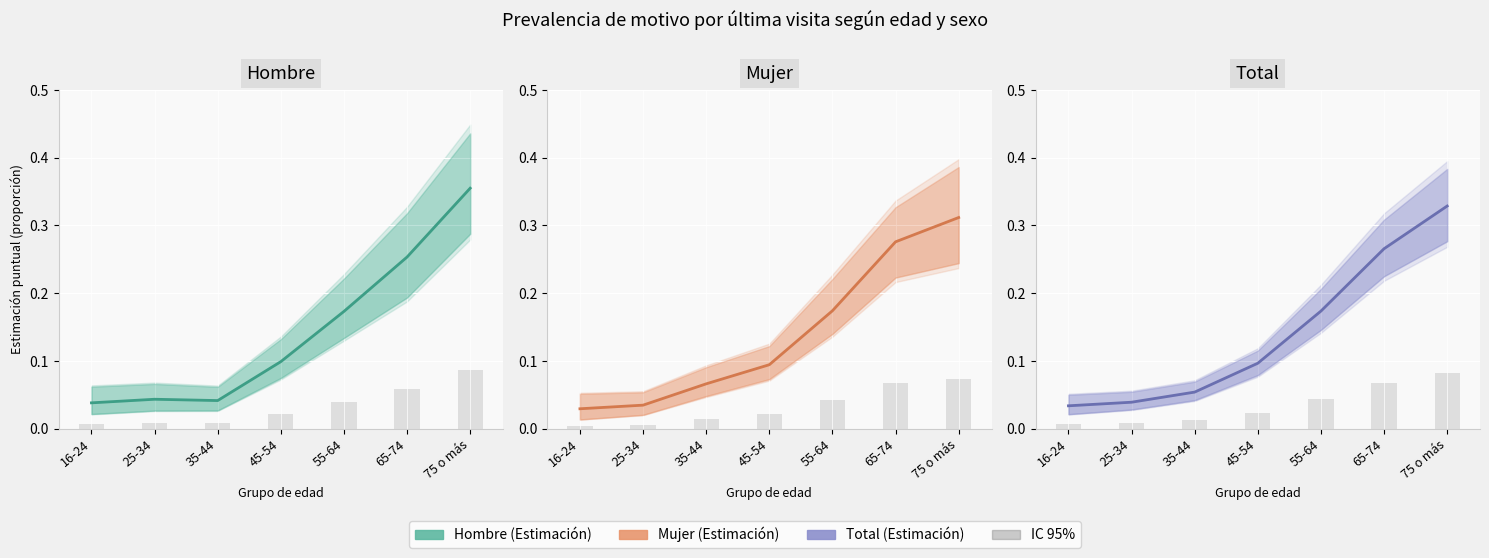

Reading right to left, transcribe all the data shown in this chart.

Hombre - Estimación: 0.4	0.3	0.2	0.1	0.0	0.0	0.0
Mujer - Estimación: 0.3	0.3	0.2	0.1	0.1	0.0	0.0
Total - Estimación: 0.3	0.3	0.2	0.1	0.1	0.0	0.0